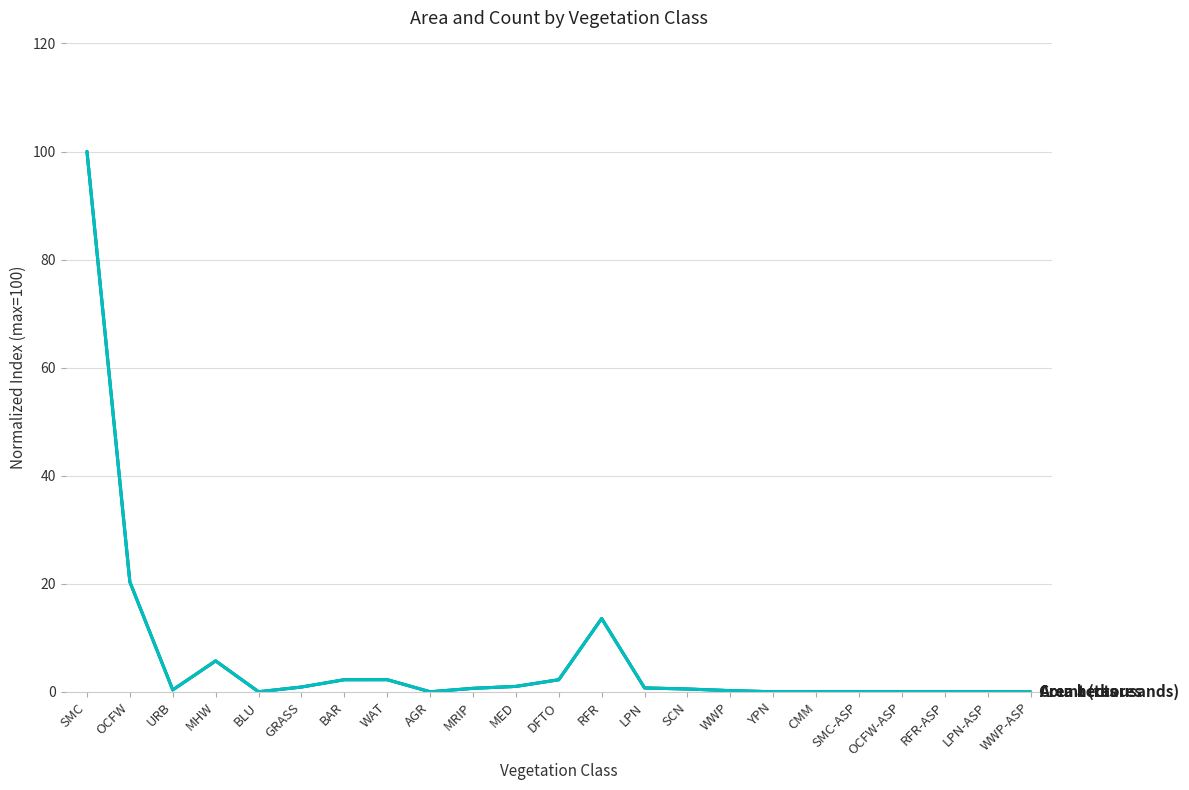

Does the chart have visible grid lines?

Yes